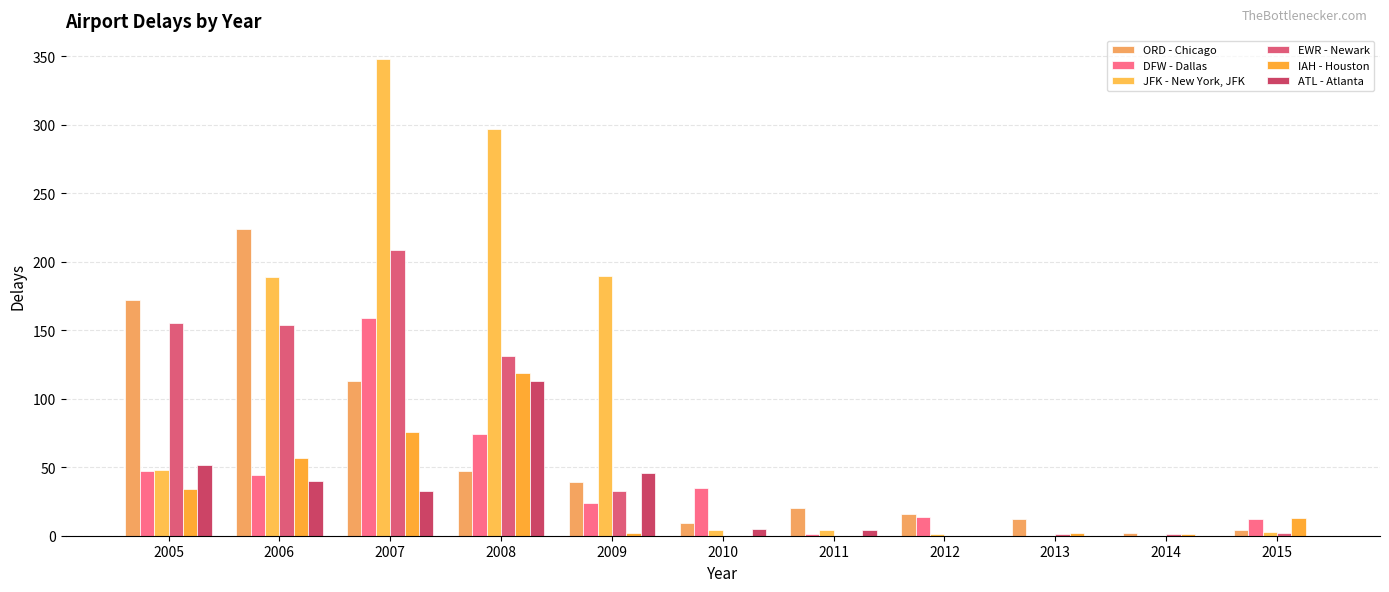

What is the value of the DFW - Dallas bar at the 11th from the left?

12